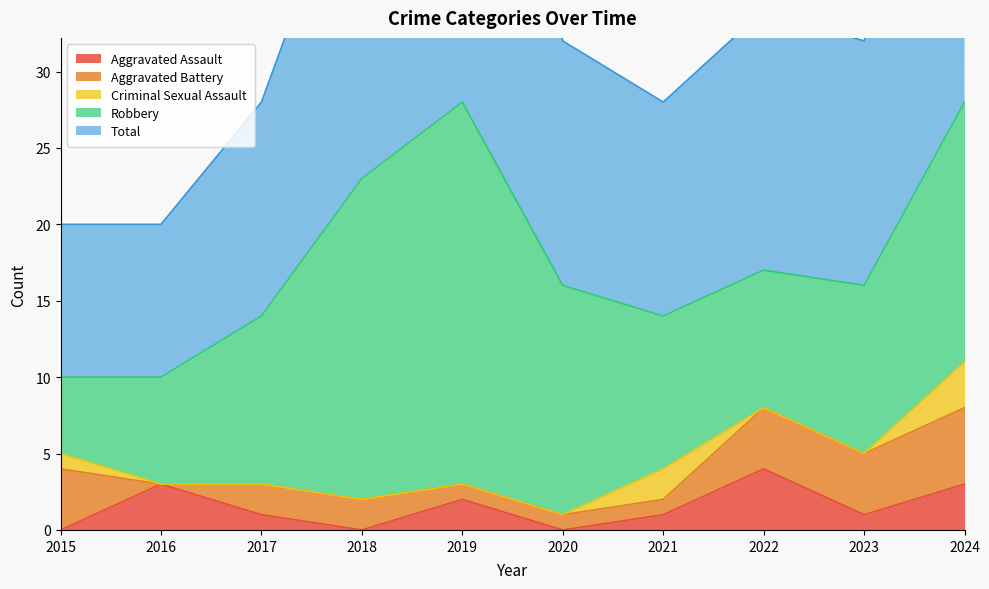

Is it true that Robbery equals 5 at 2015?

True